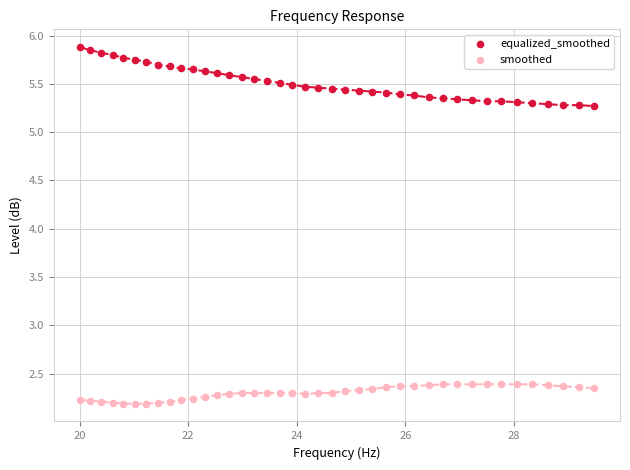

Across all data points, what is the range of Y values (max minus min)?

3.7